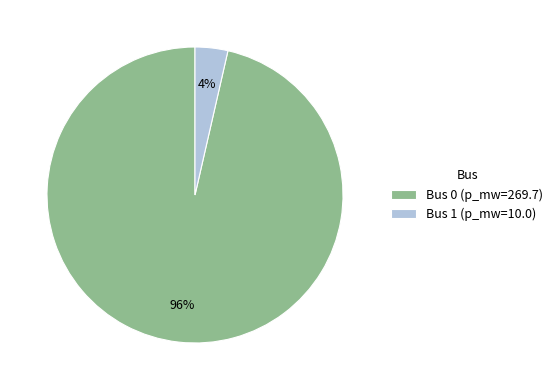

To the nearest percent, what is the combined percentage of Bus 1 (p_mw=10.0) and Bus 0 (p_mw=269.7)?

100%